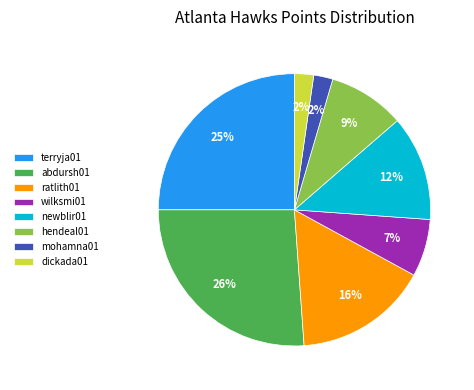

What is the largest slice in the pie chart?

abdursh01